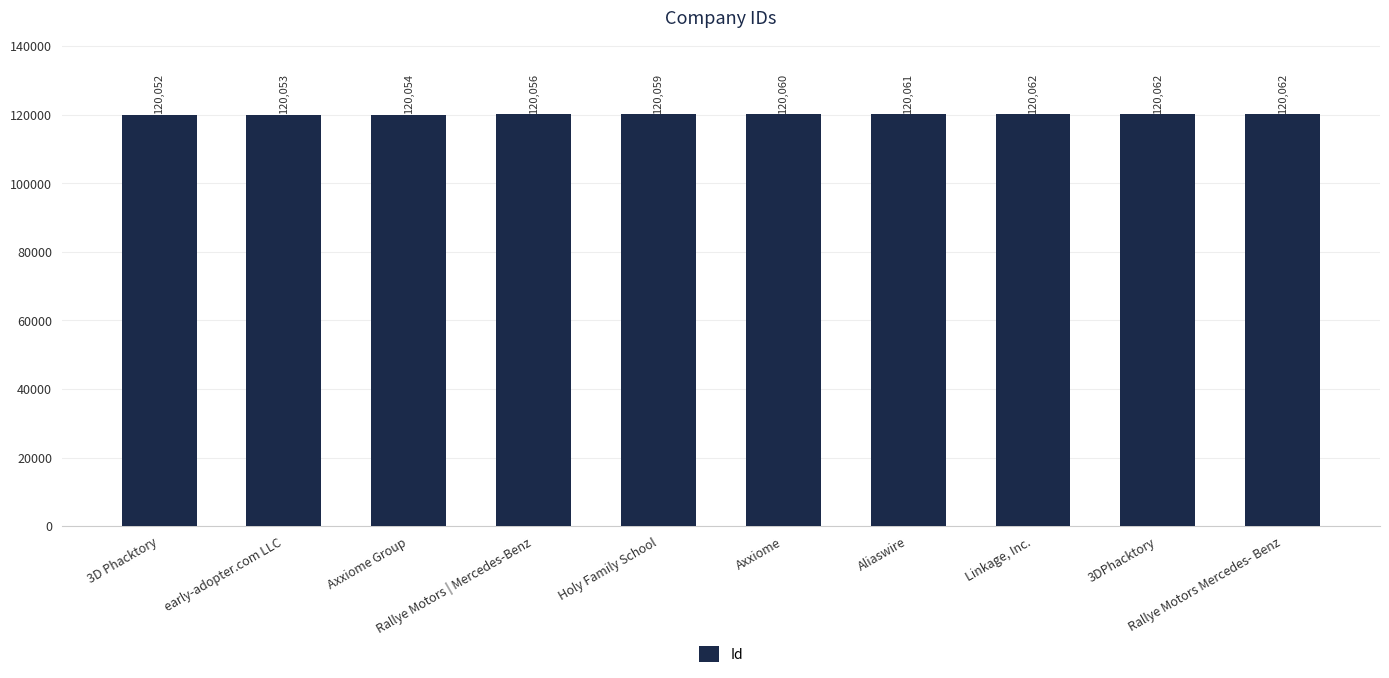

The chart shows a value of 120062 at Rallye Motors Mercedes- Benz. True or false?

True